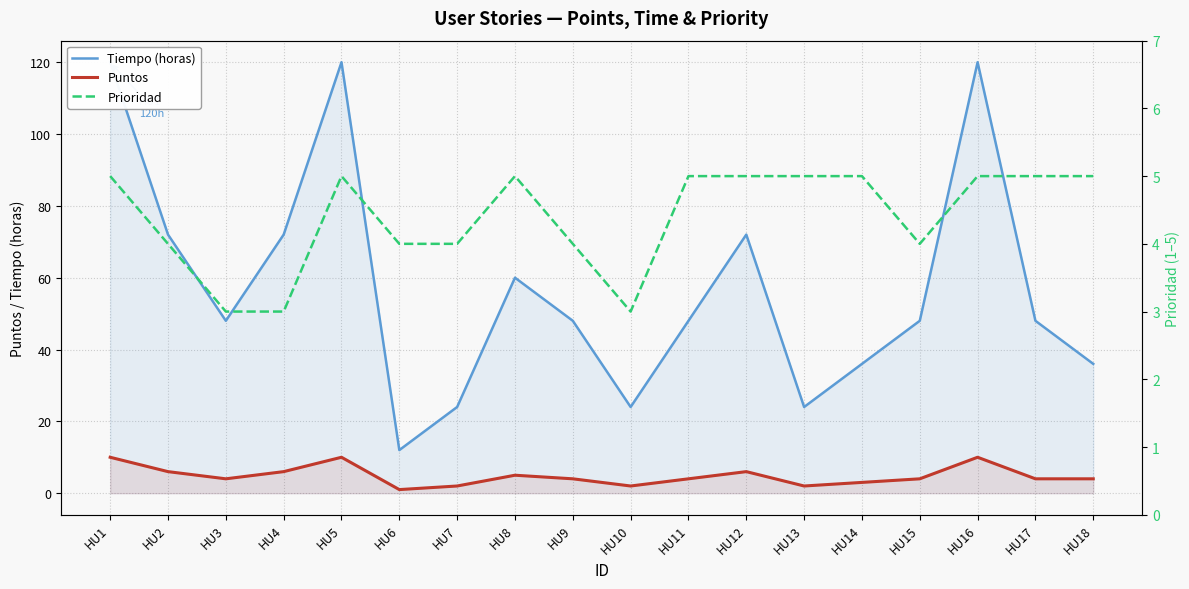

At which category is the sum across all series the highest?

HU1